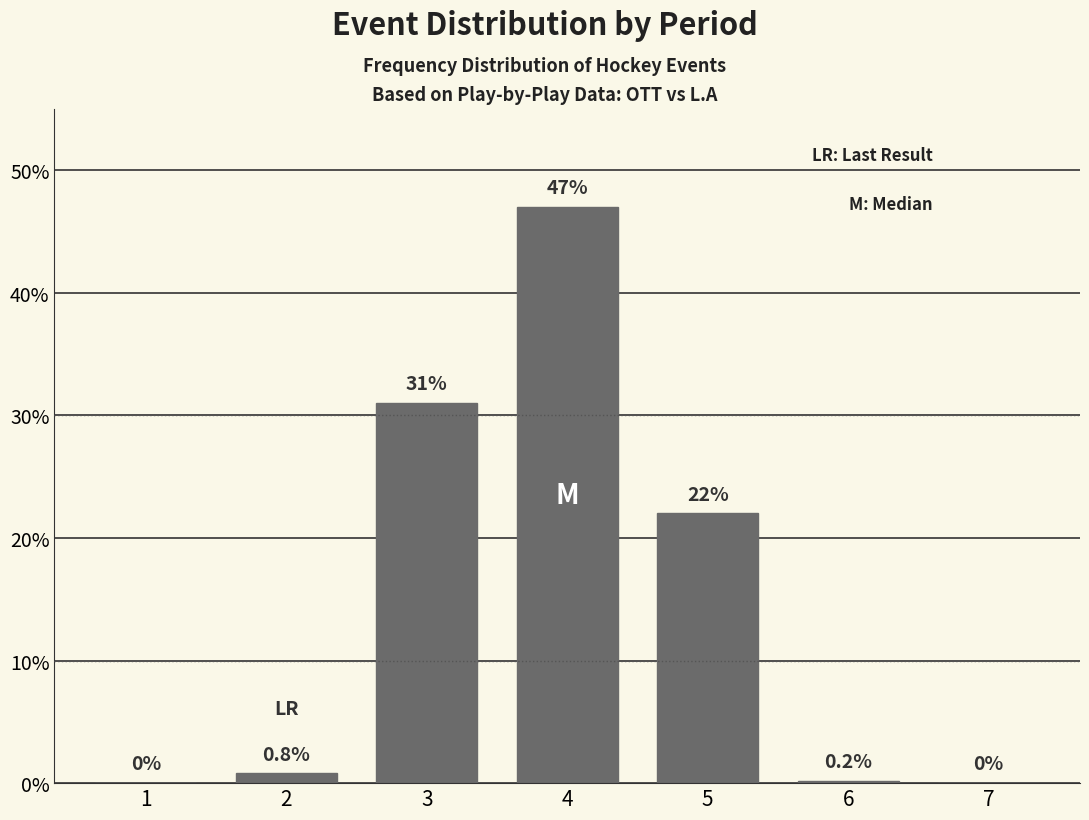

Reading left to right, list all the values displayed in this chart.

1=0.0	2=0.8	3=31.0	4=47.0	5=22.0	6=0.2	7=0.0